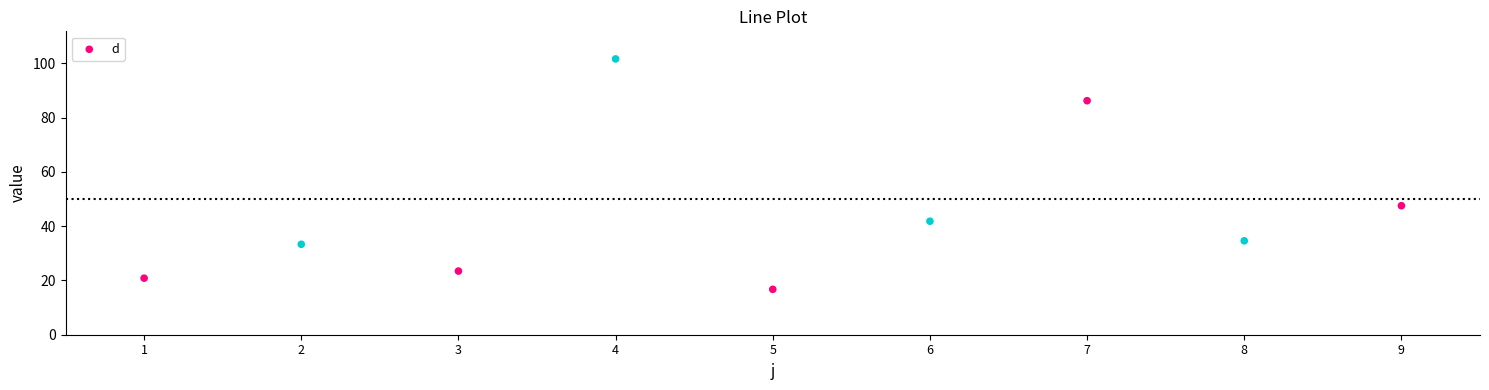

What Y value in the scatter plot is closest to 59?

47.6